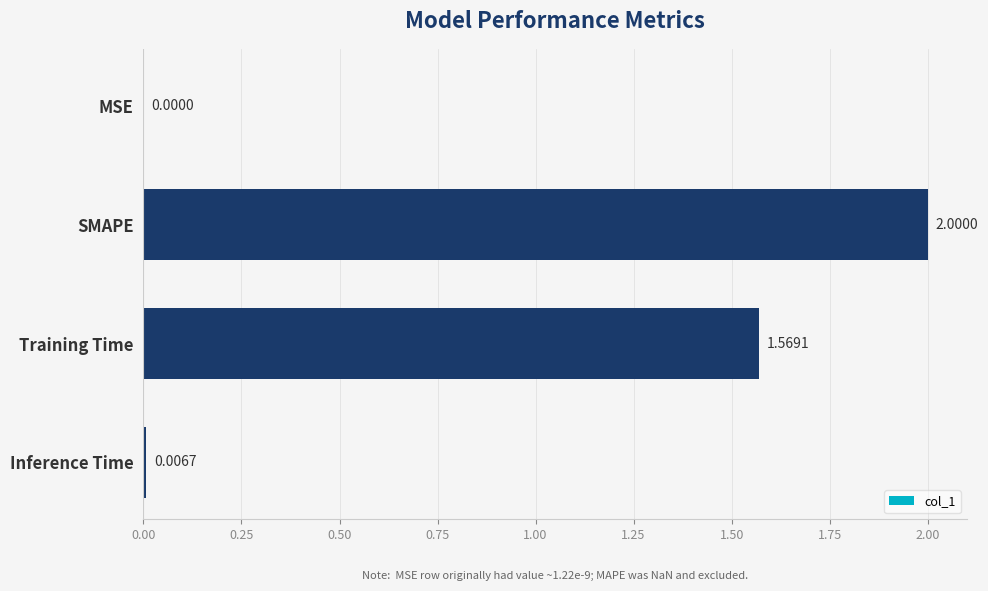

What is the change in value from Training Time to Inference Time?

-1.6